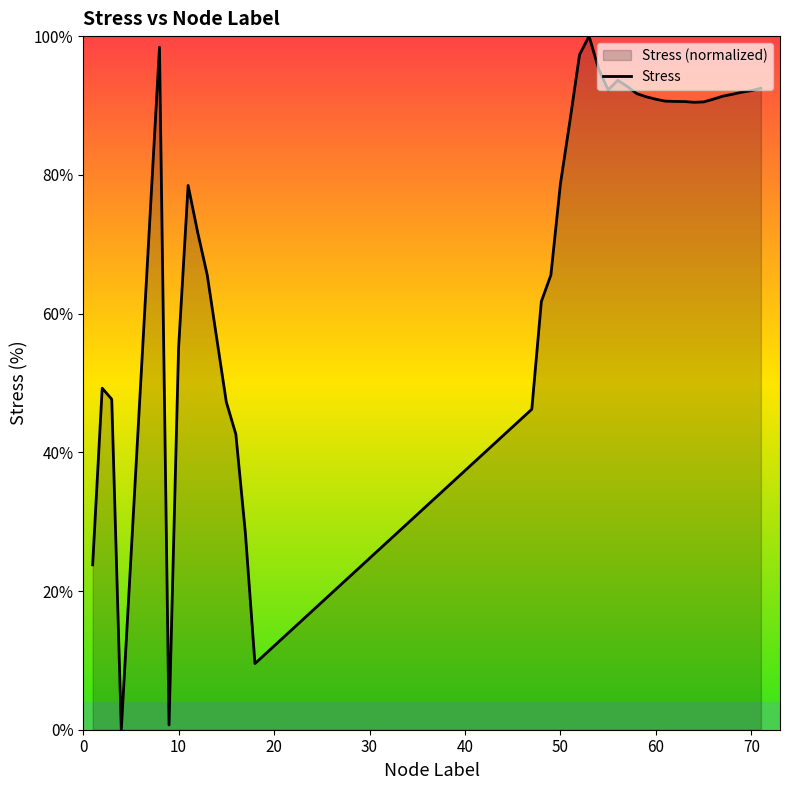

How many lines are shown in the chart?

1